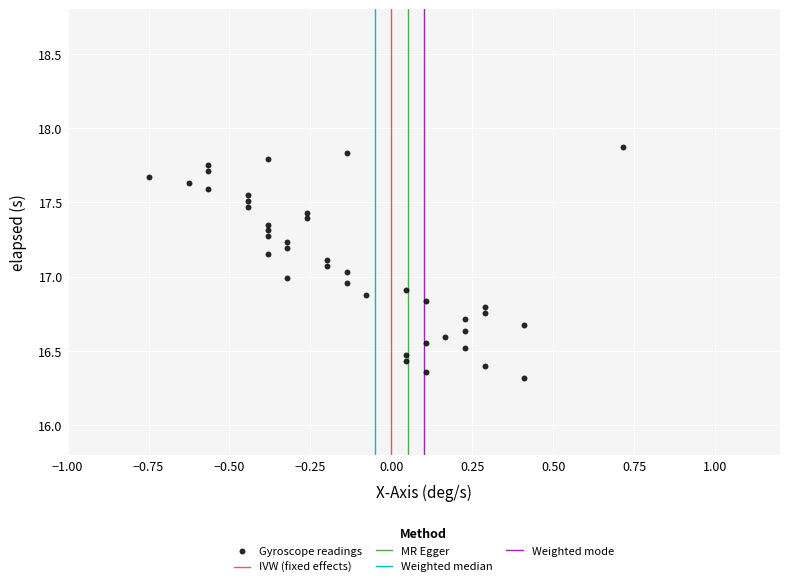

What is the range of Y values (max minus min)?

1.6